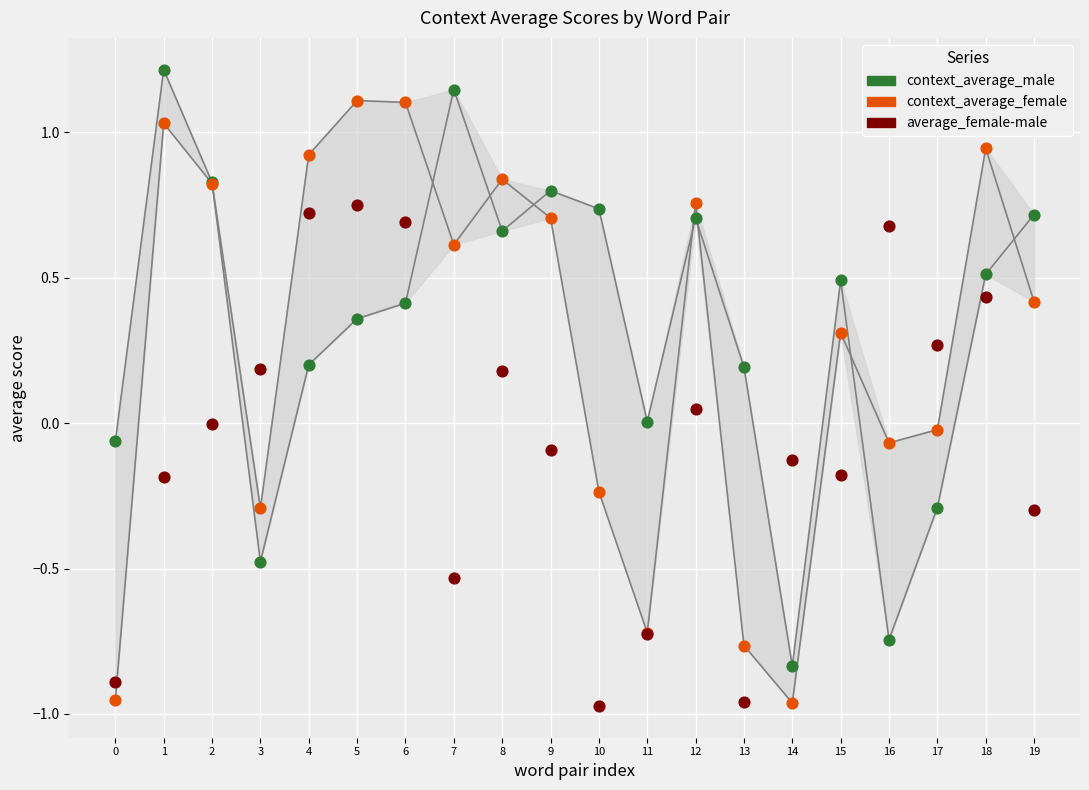

Which series contains the lowest Y value?

average_female-male